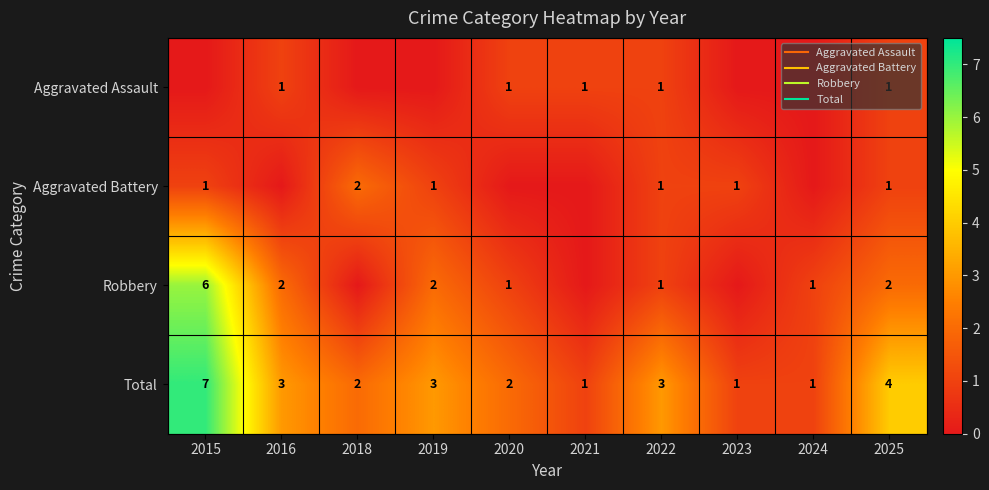

What is the difference between the highest and lowest values at 2021?

1